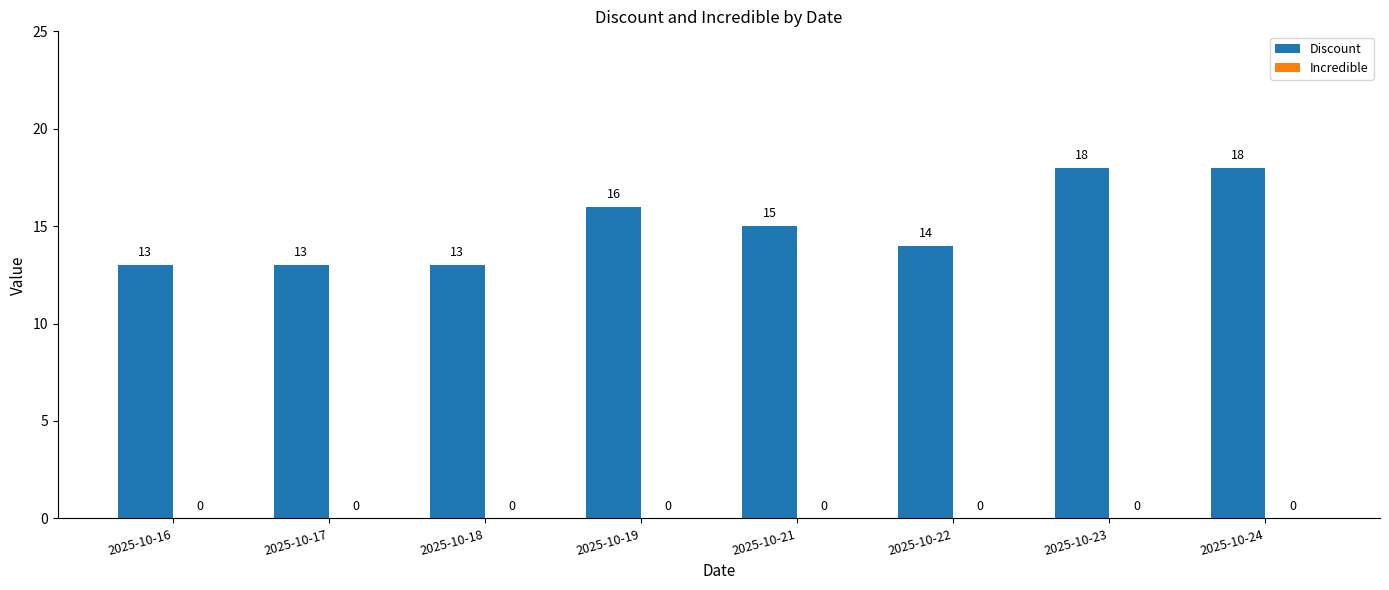

Count the number of categories in the chart.

8